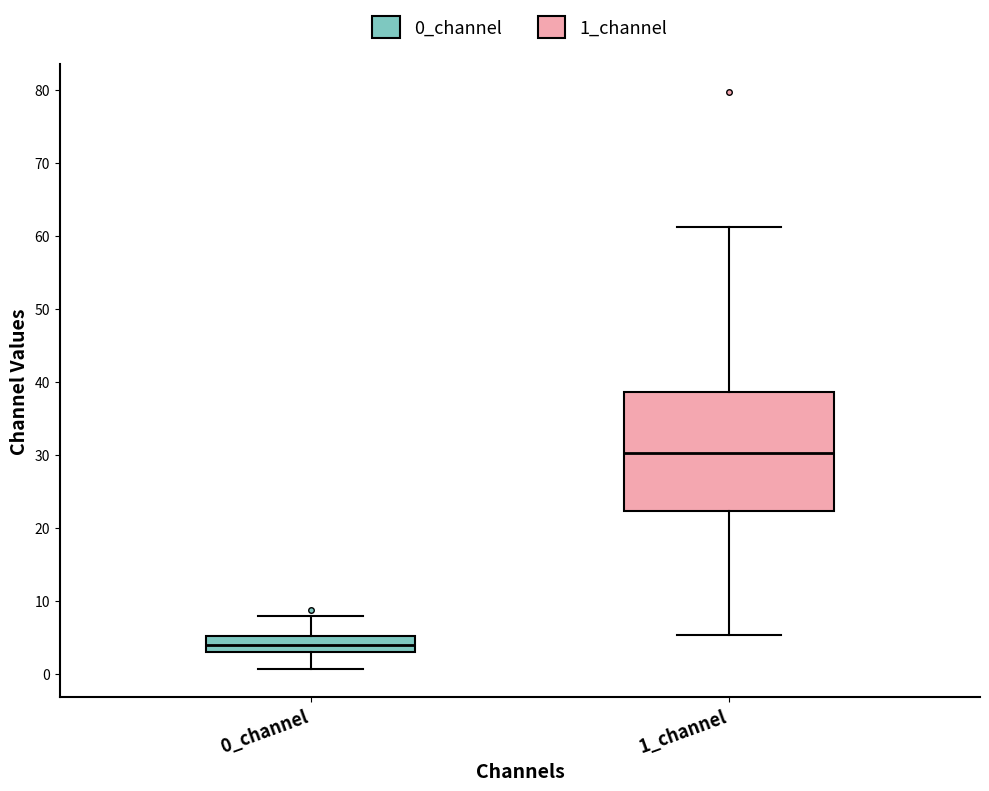

Where does the median line of the box for 1_channel sit on the y-axis? The values are not printed on the chart, so give them approximately, as read against the axis.

30